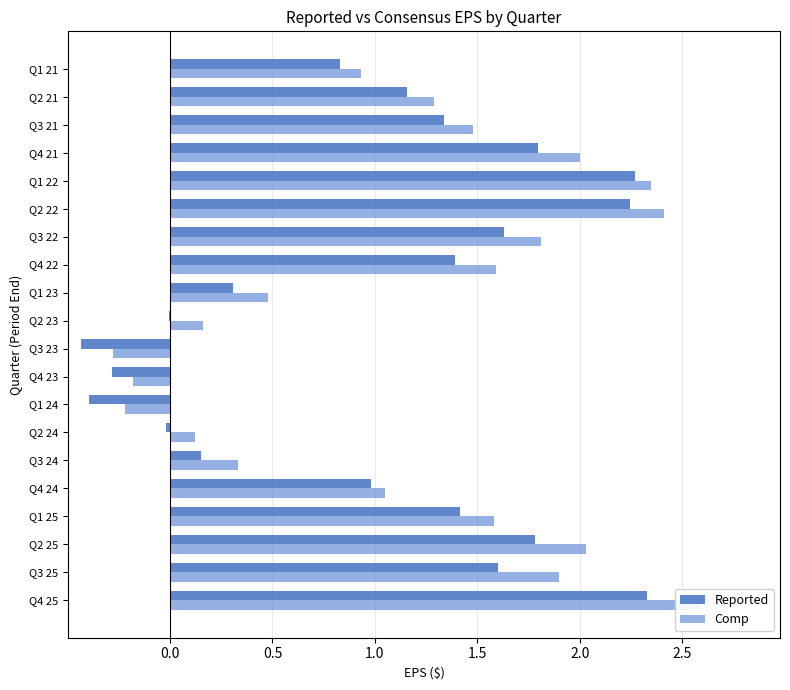

Which series has the largest total across all categories?

Comp